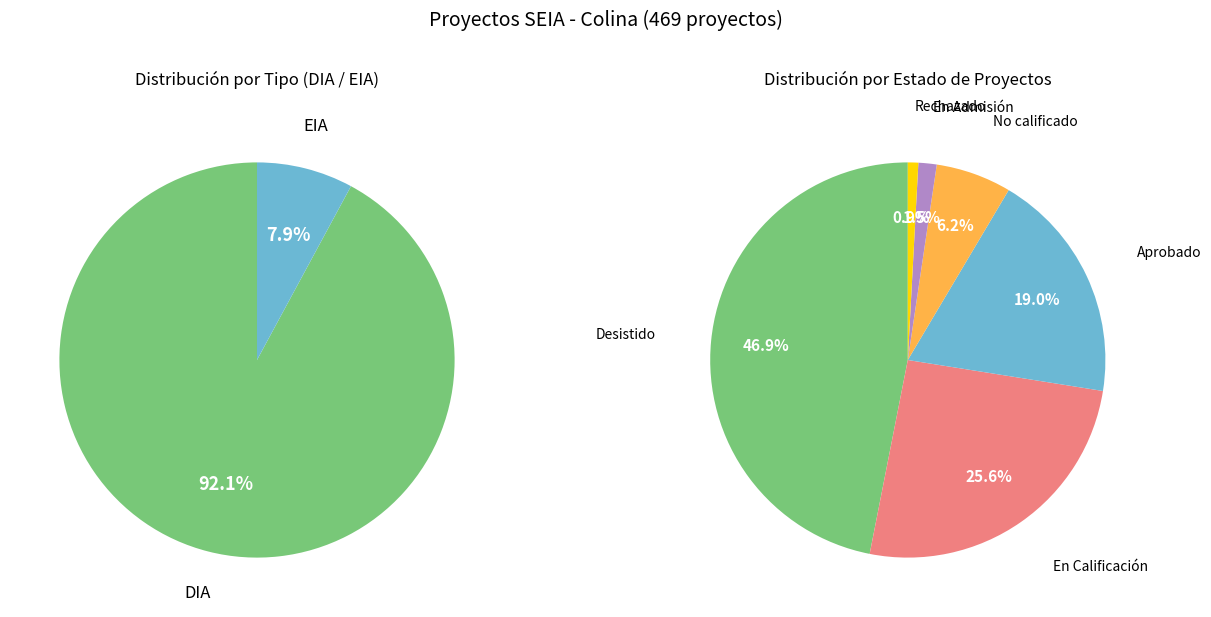

Approximately how many times larger is the value at Aprobado compared to Desistido?

0.4